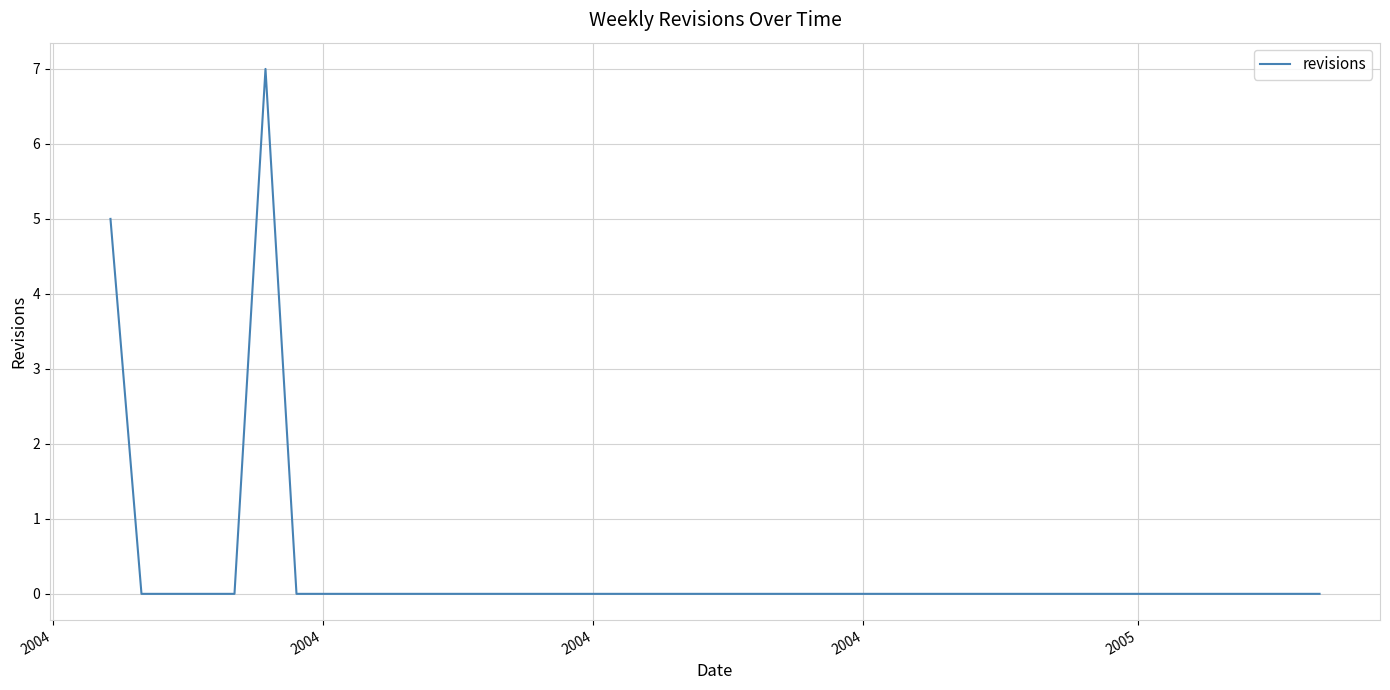

What is the maximum value shown in the chart?

7